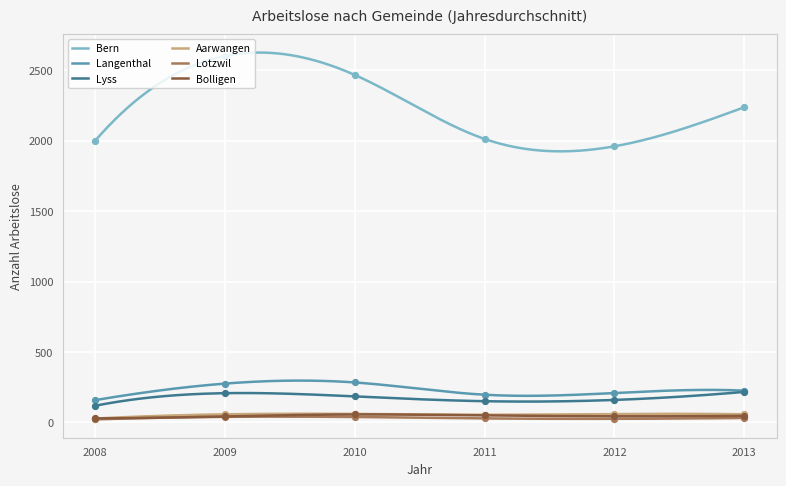

True or false: Aarwangen and Langenthal cross at least once.

False